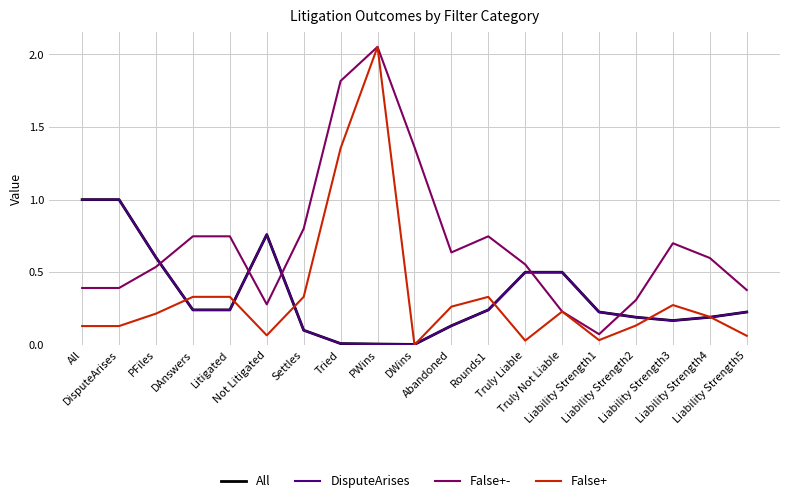

Which series has the largest range (max minus min)?

False+